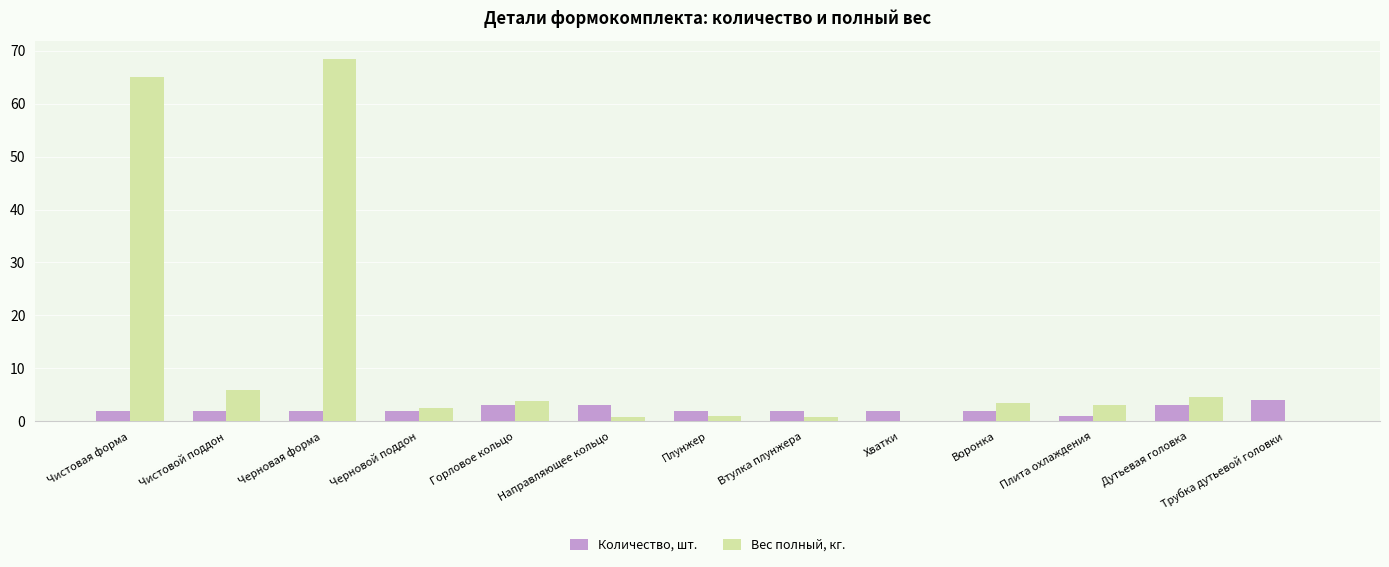

Does the chart contain stacked bars?

No